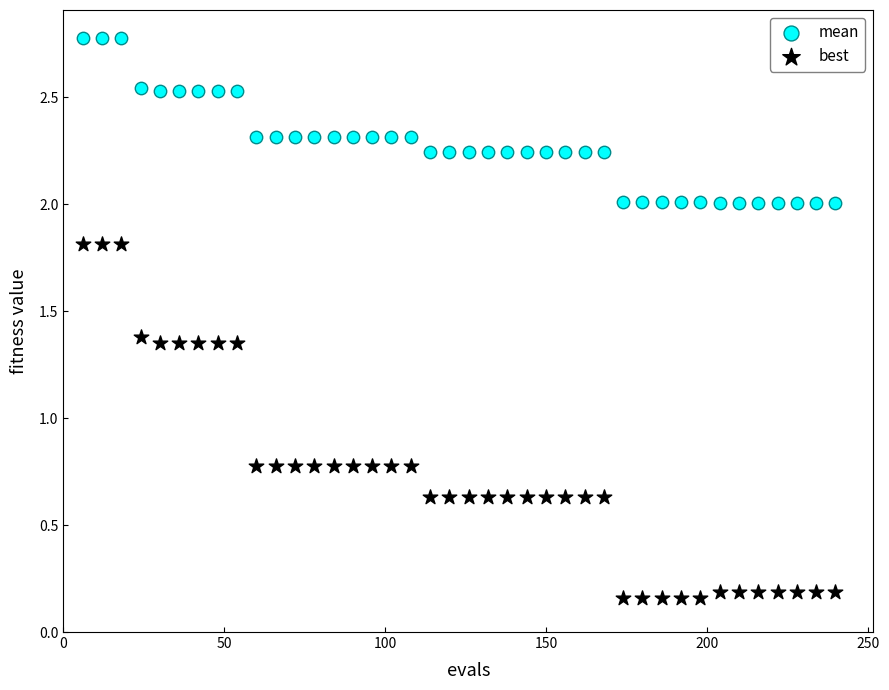

What are all the series names shown in the legend?

mean, best